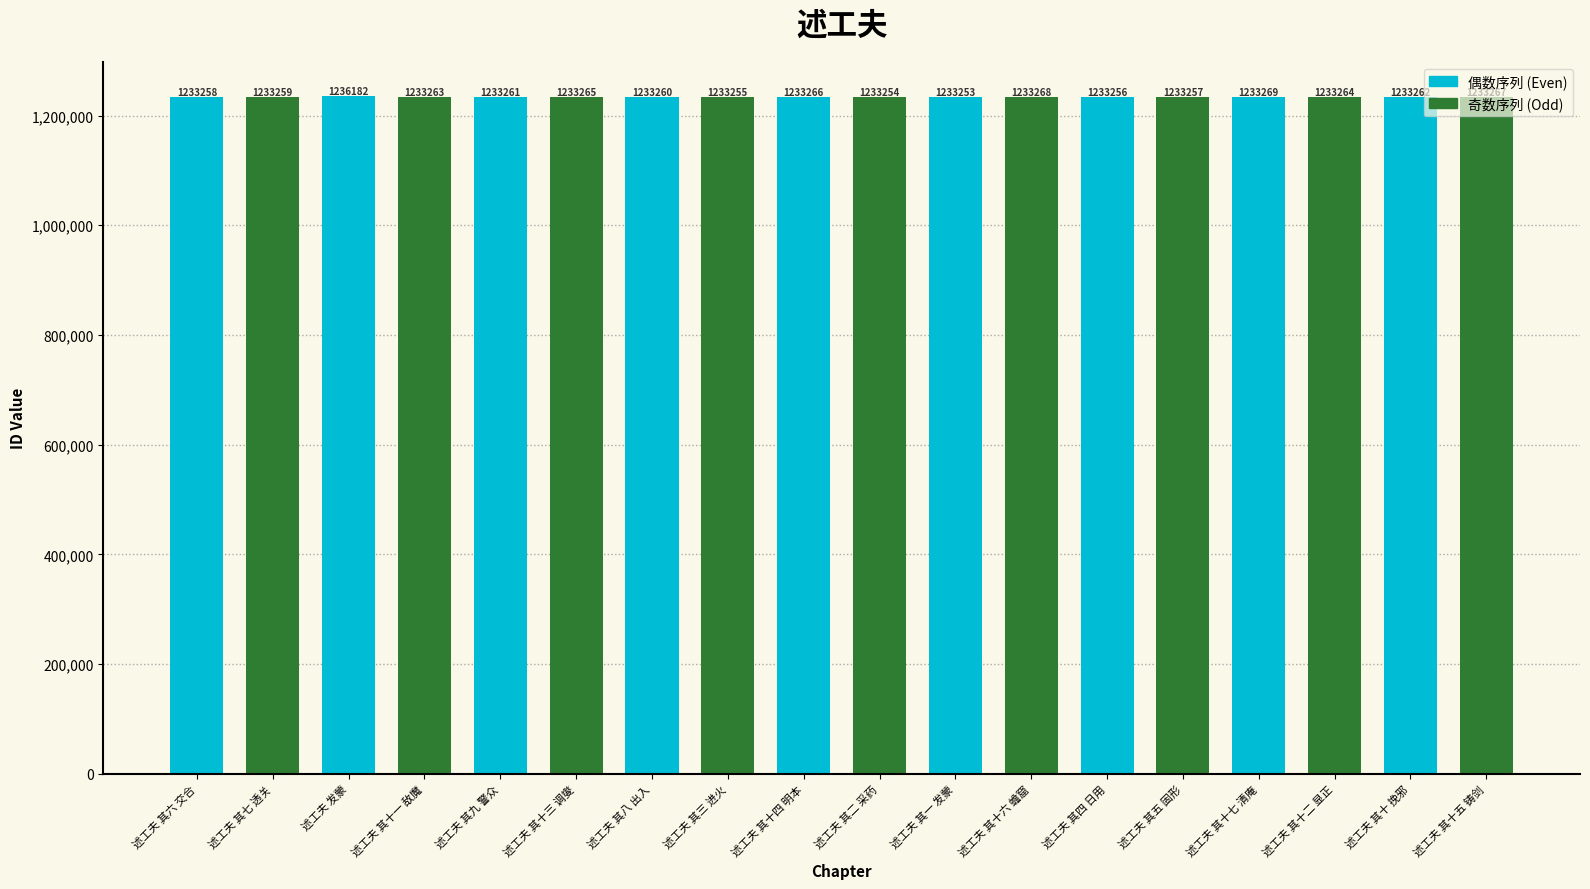

True or false: the data shows 1233256 at 述工夫 其四 日用.

True